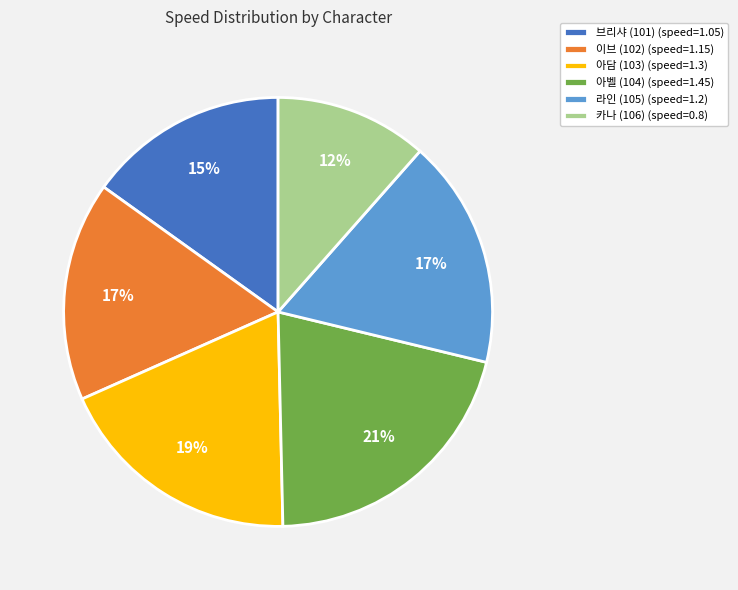

What is the smallest slice in the pie chart?

카나 (106)